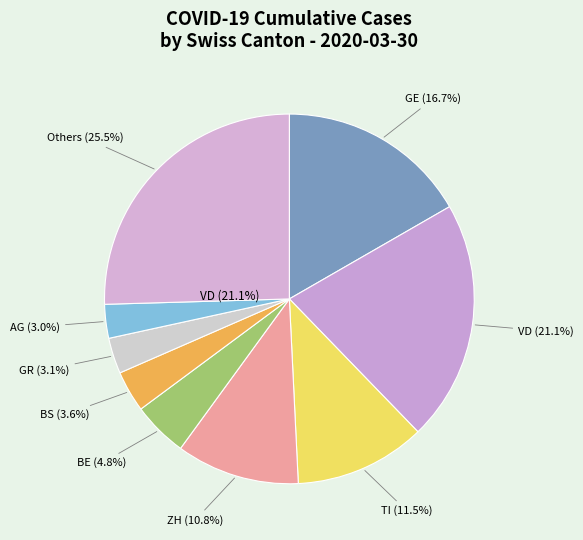

What is the change in value from VD to GE?

-85